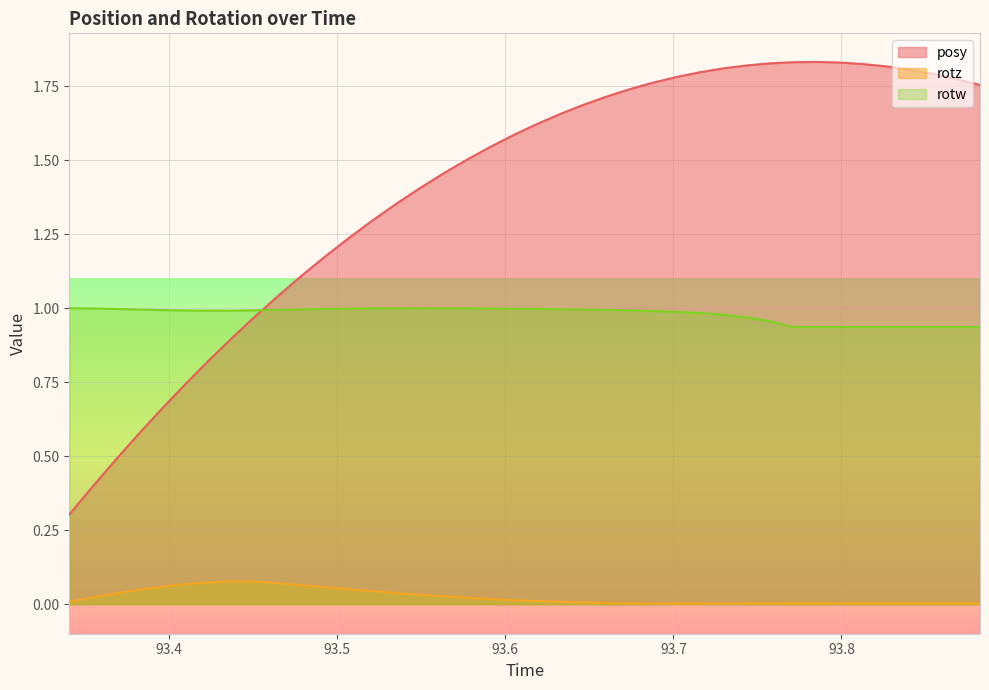

Reading left to right, list all the values displayed in this chart.

posy: 0.3	0.4	0.5	0.6	0.7	0.7	0.8	0.9	1.0	1.0	1.1	1.2	1.2	1.3	1.4	1.4	1.5	1.5	1.5	1.6	1.6	1.7	1.7	1.7	1.7	1.8	1.8	1.8	1.8	1.8	1.8	1.8	1.8	1.8	1.8	1.8	1.8	1.8	1.8	1.8
rotz: 0.0	0.0	0.0	0.0	0.1	0.1	0.1	0.1	0.1	0.1	0.1	0.1	0.1	0.0	0.0	0.0	0.0	0.0	0.0	0.0	0.0	0.0	0.0	0.0	0.0	0.0	0.0	0.0	0.0	0.0	0.0	0.0	0.0	0.0	0.0	0.0	0.0	0.0	0.0	0.0
rotw: 1.0	1.0	1.0	1.0	1.0	1.0	1.0	1.0	1.0	1.0	1.0	1.0	1.0	1.0	1.0	1.0	1.0	1.0	1.0	1.0	1.0	1.0	1.0	1.0	1.0	1.0	1.0	1.0	1.0	1.0	1.0	0.9	0.9	0.9	0.9	0.9	0.9	0.9	0.9	0.9